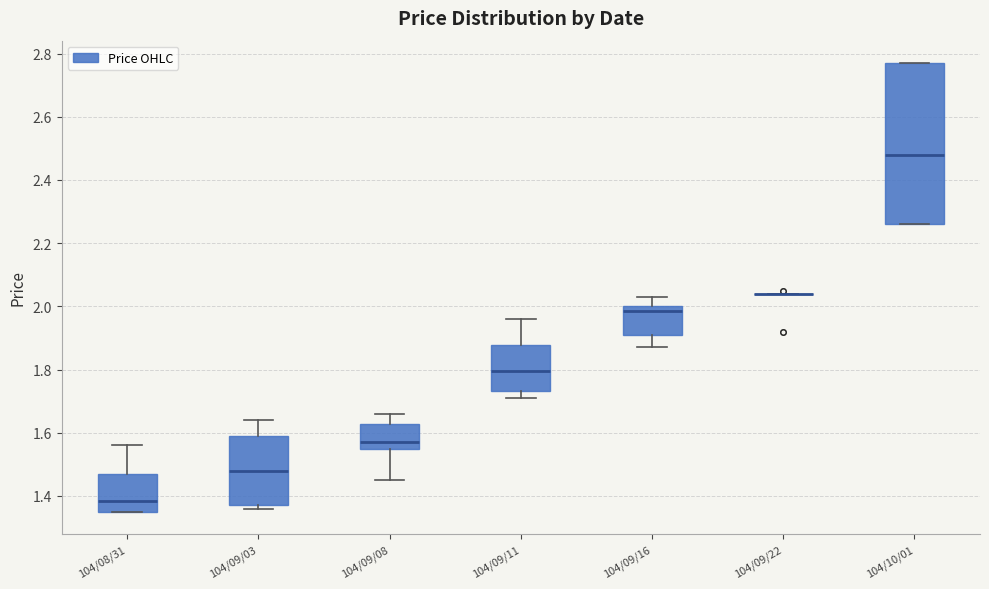

Reading left to right, read every box against the y-axis: the position of its median line, the range the box covers, and the ends of its whiskers. The values are not printed on the chart, so give them approximately, as read against the axis.

104/08/31: median 1.38, box 1.36 to 1.48, whiskers 1.36 to 1.56
104/09/03: median 1.48, box 1.38 to 1.60, whiskers 1.36 to 1.64
104/09/08: median 1.58, box 1.54 to 1.62, whiskers 1.46 to 1.66
104/09/11: median 1.80, box 1.74 to 1.88, whiskers 1.72 to 1.96
104/09/16: median 1.98, box 1.92 to 2.00, whiskers 1.88 to 2.04
104/09/22: box collapsed to a line at 2.04, whiskers 2.04 to 2.04
104/10/01: median 2.48, box 2.26 to 2.78, whiskers 2.26 to 2.78